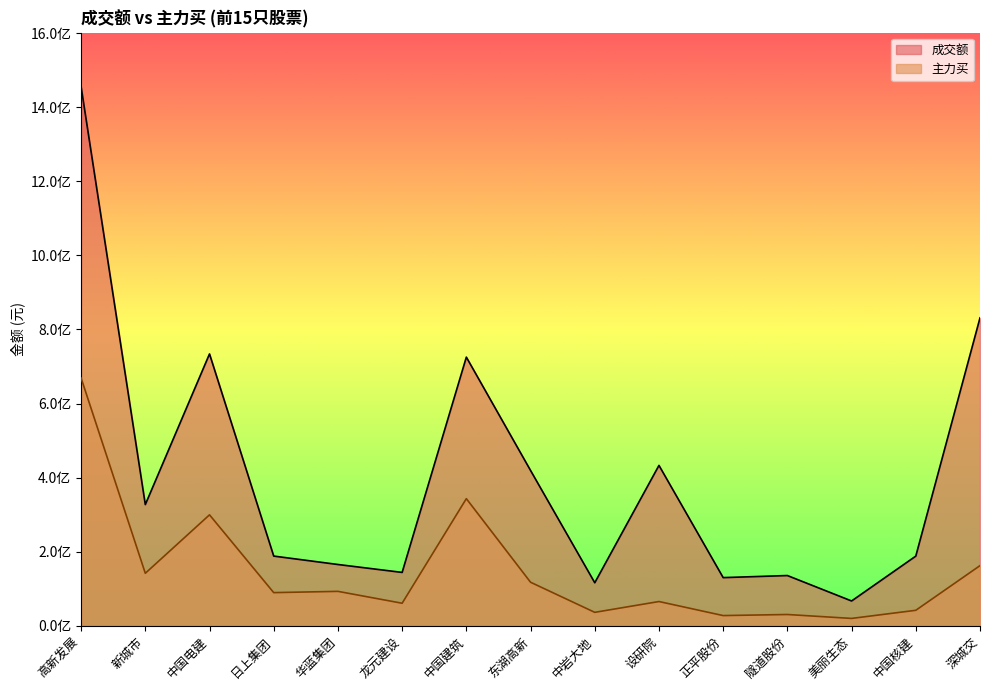

Reading left to right, what are all the values shown in this chart?

成交额: 1455490477	327051752	733875935	188061947	165341971	143952713	725203924	419175264	116038071	432858034	129903248	135507327	66814777	187955382	831251909
主力买: 668805796	141600385	299402969	89373650	92791706	60710603	343089041	117422182	36150947	65335465	27418258	30318014	19720996	41652826	162273000